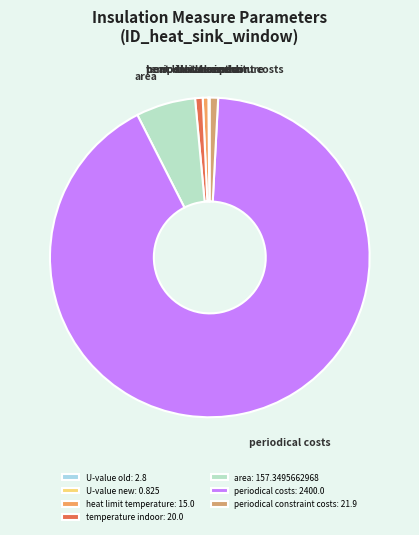

What is the ratio of the value at area to the value at temperature indoor?

7.9